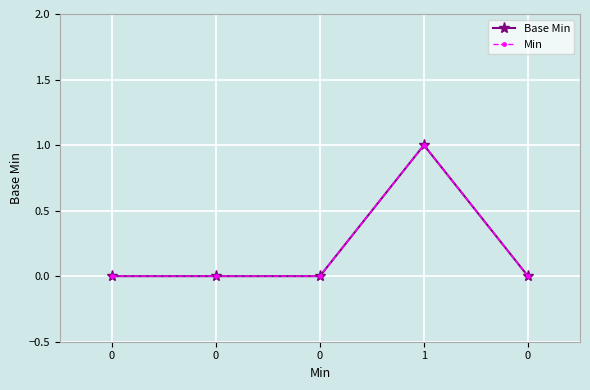

Is this an area chart (filled region under the line)?

No